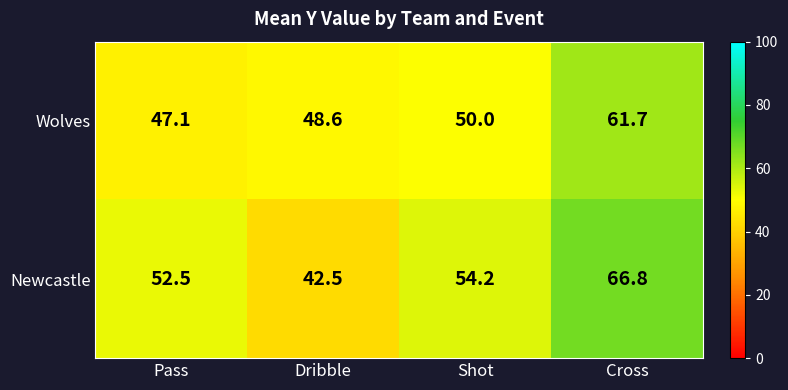

What is the total value across all series at Pass?

99.6